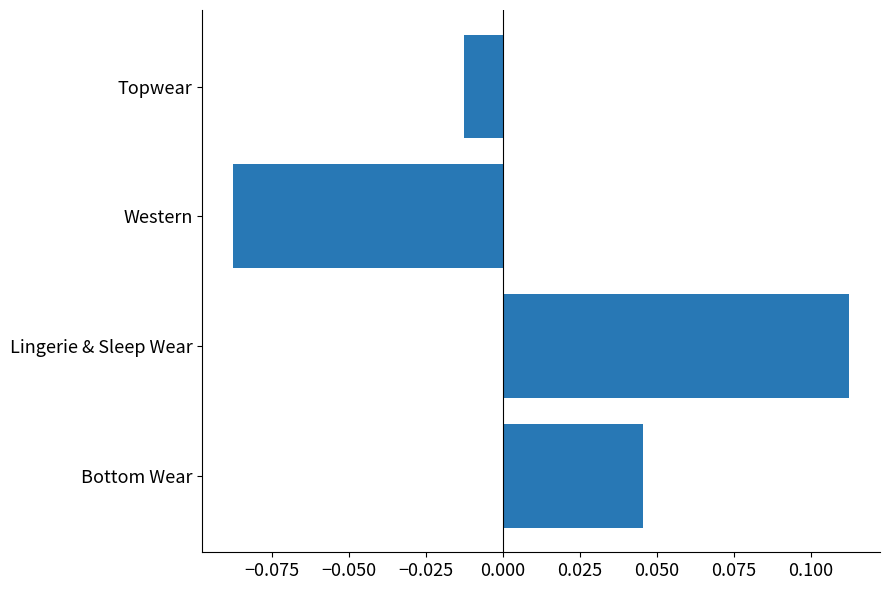

List the labels in order of value, largest first.

Lingerie & Sleep Wear, Bottom Wear, Topwear, Western